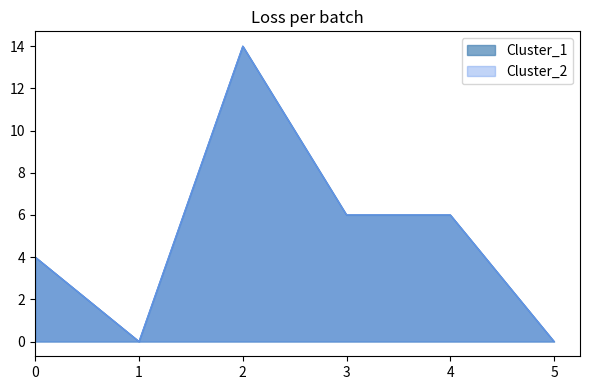

What is the sum of the Cluster_2 values at 0 and 5?

4